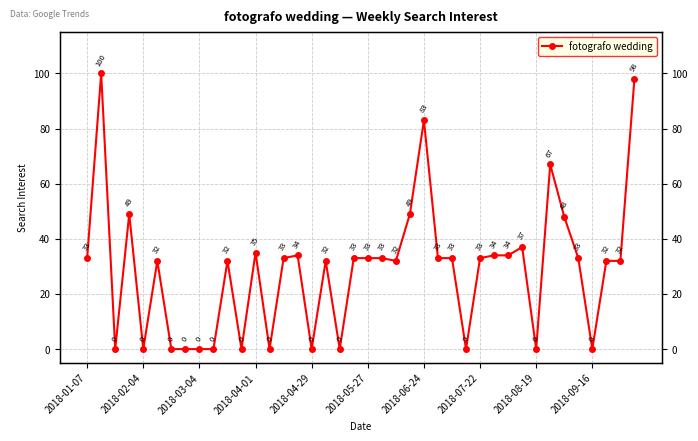

How many interior local peaks (higher than both neighbors) does the data have?

10